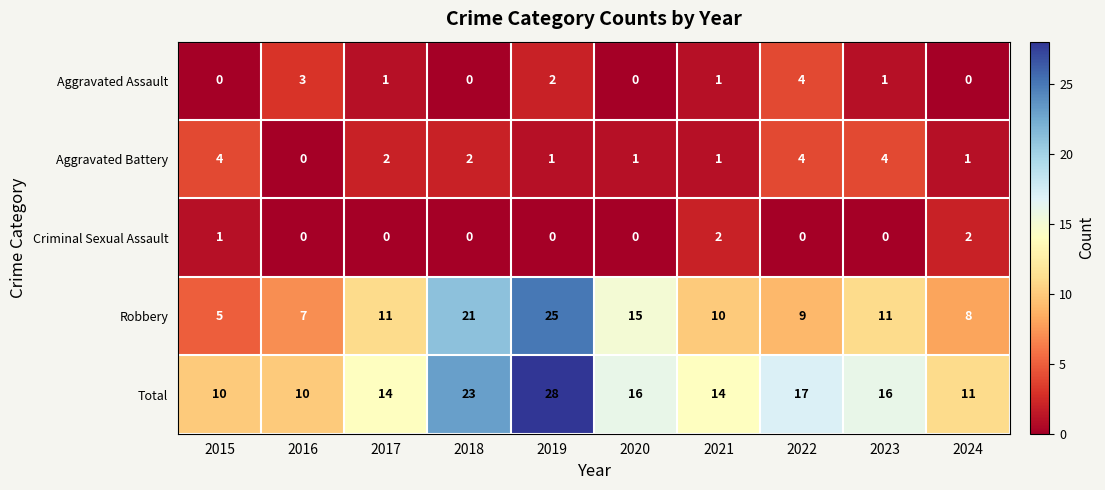

What is the total value across all series at 2022?

34